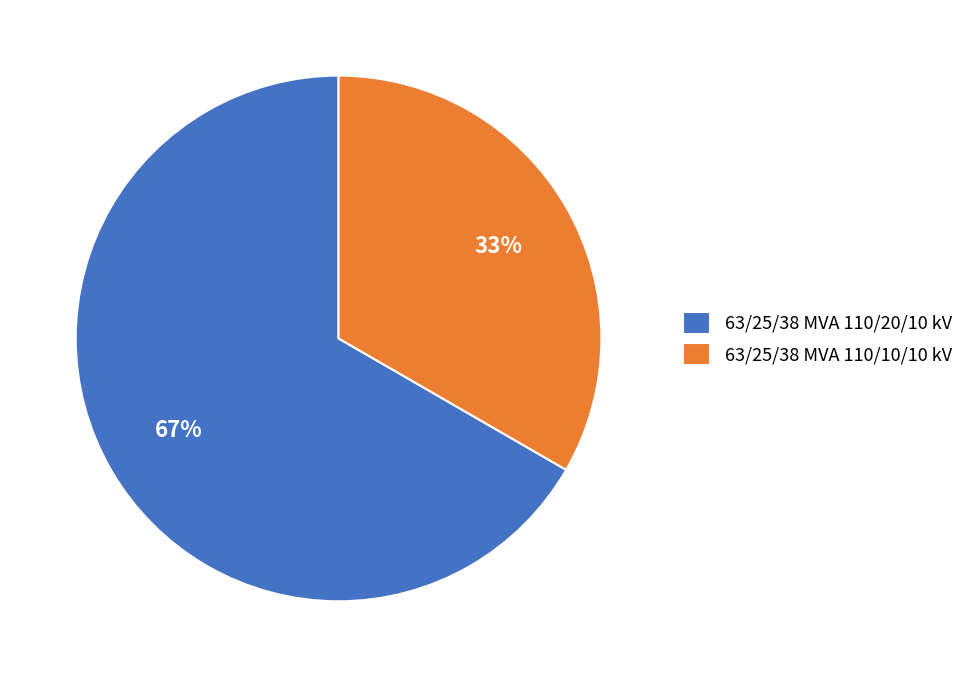

Combined, do 63/25/38 MVA 110/10/10 kV and 63/25/38 MVA 110/20/10 kV account for over 50%?

Yes